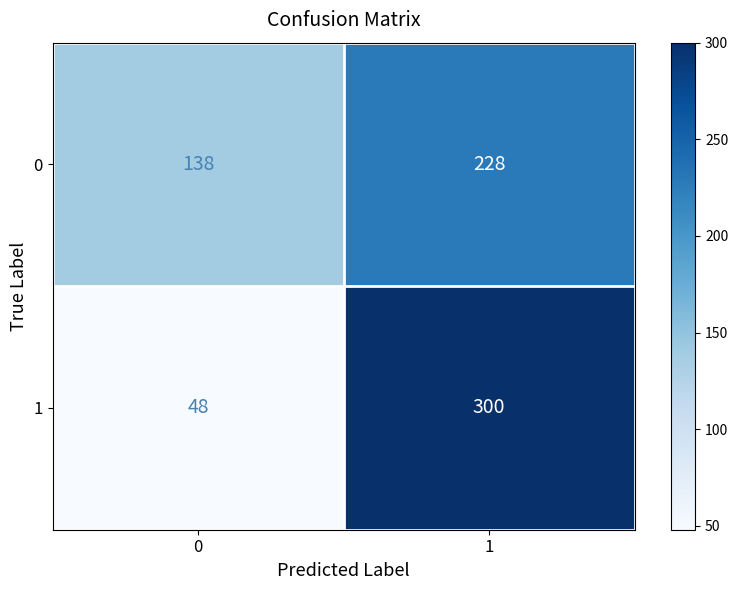

What is the total value across all series at 1?

528